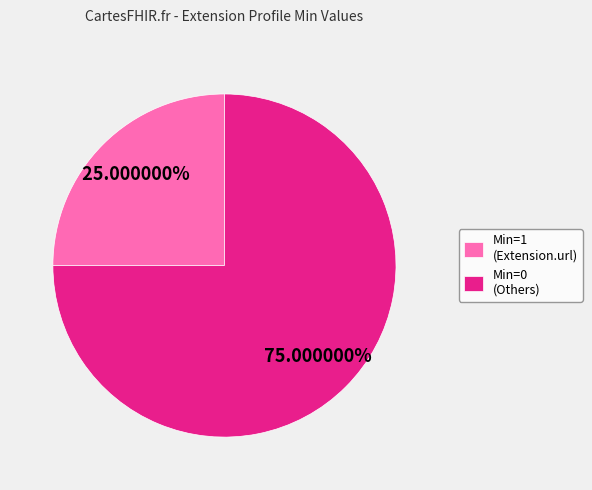

To the nearest percent, what is the average slice percentage?

50%